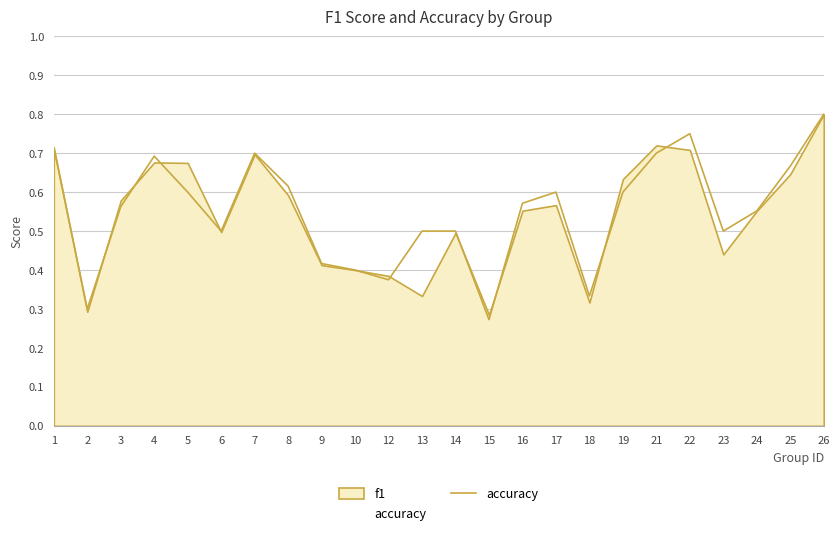

The chart shows a value of 0.1 at 4. True or false?

False